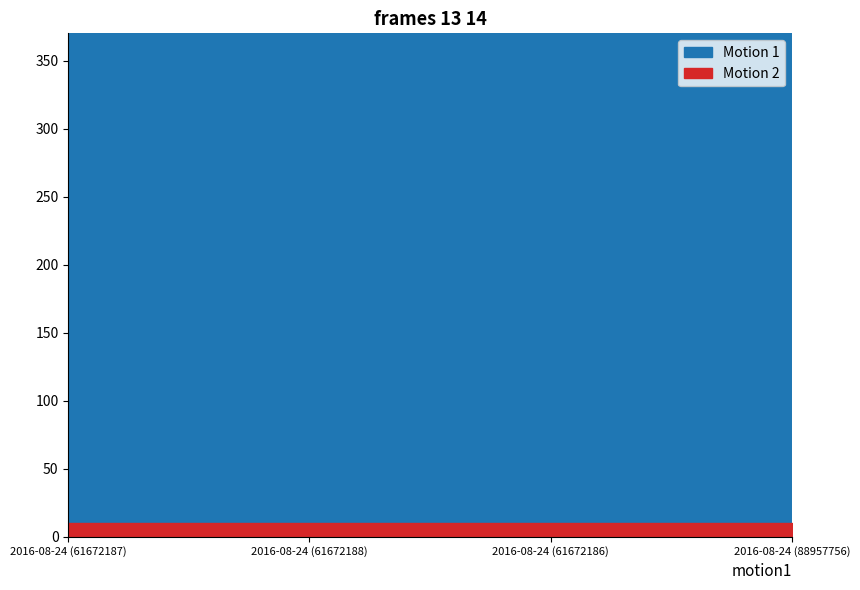

Which series has the largest range (max minus min)?

Motion 1